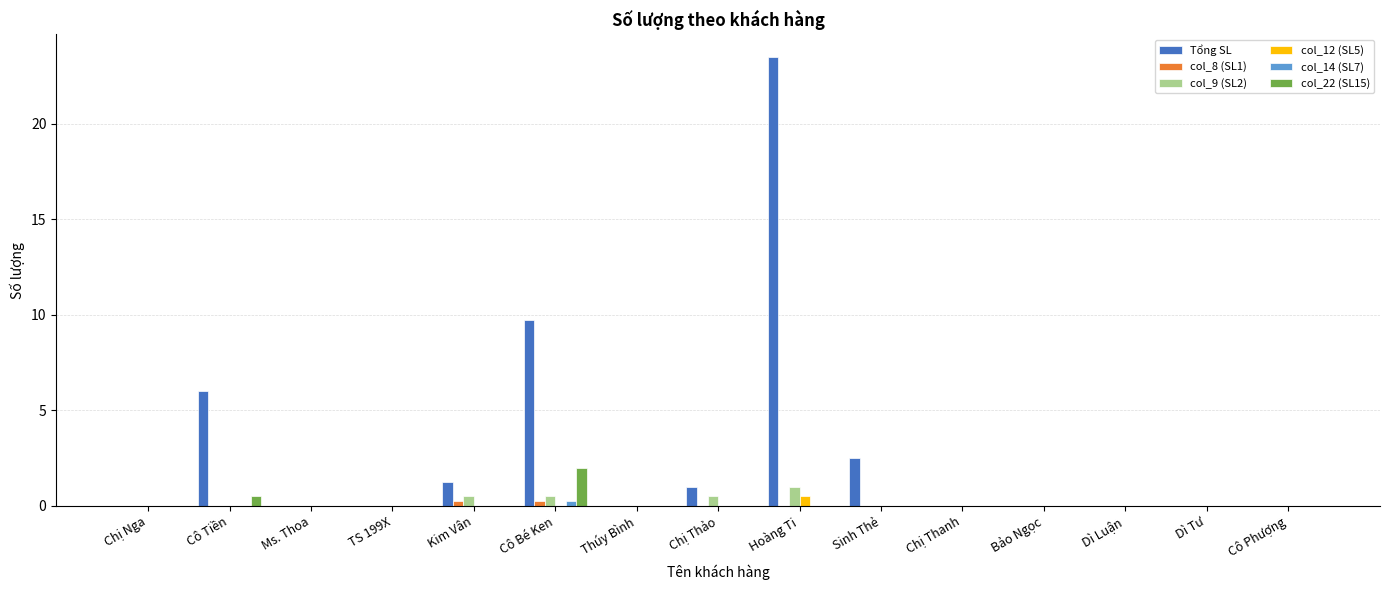

The value of col_9 (SL2) at Thúy Bình is 0.0. True or false?

True